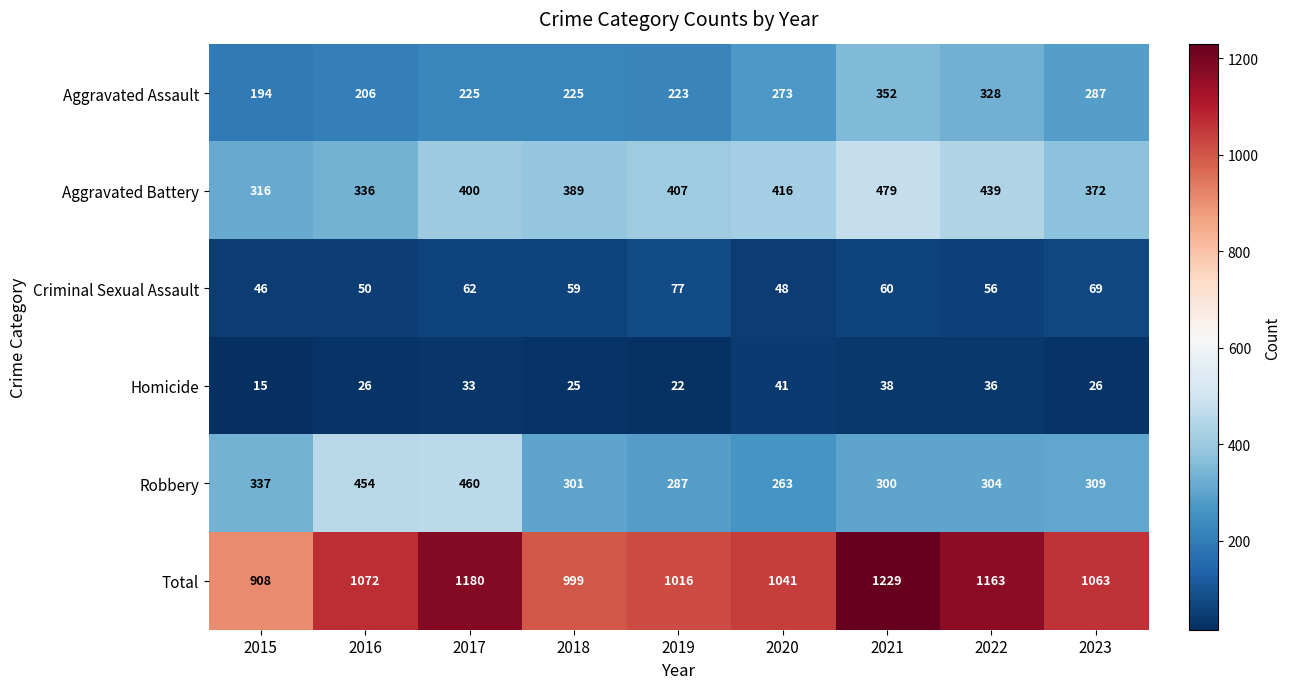

Which category has the lowest value in the Robbery series?

2020